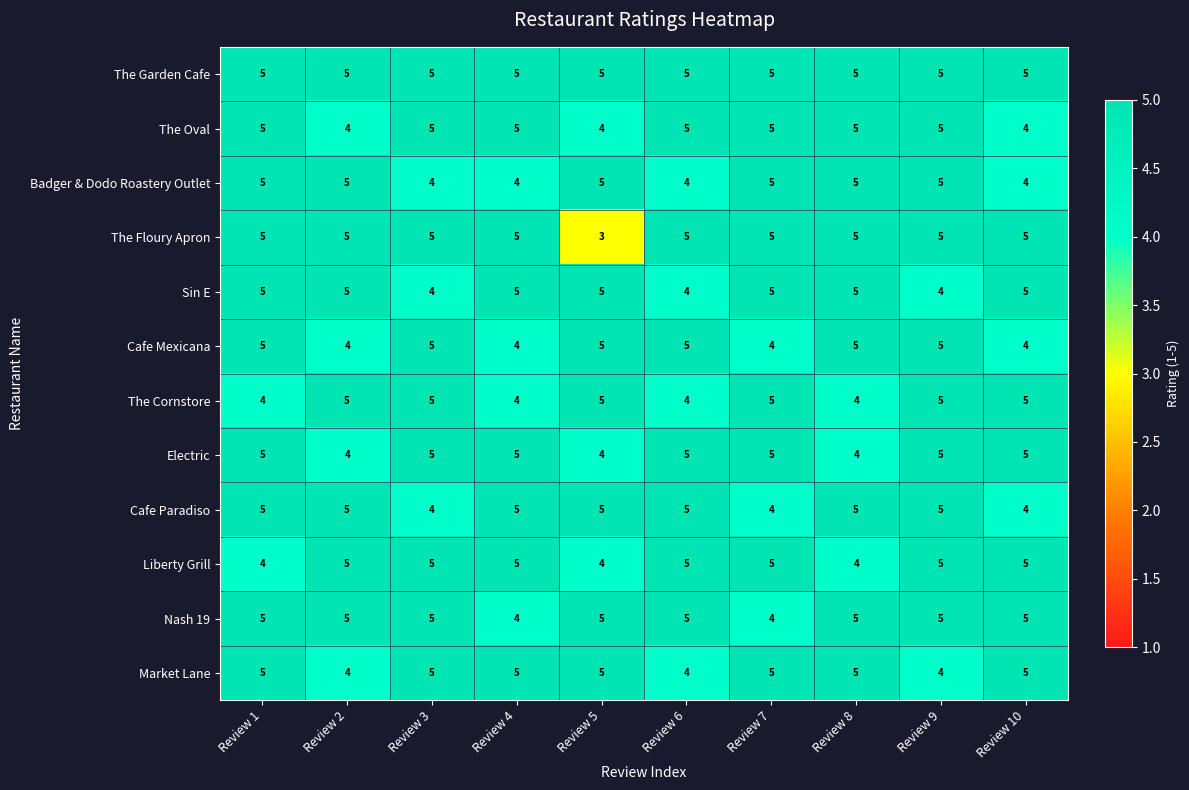

What is the sum of all Nash 19 values?

48